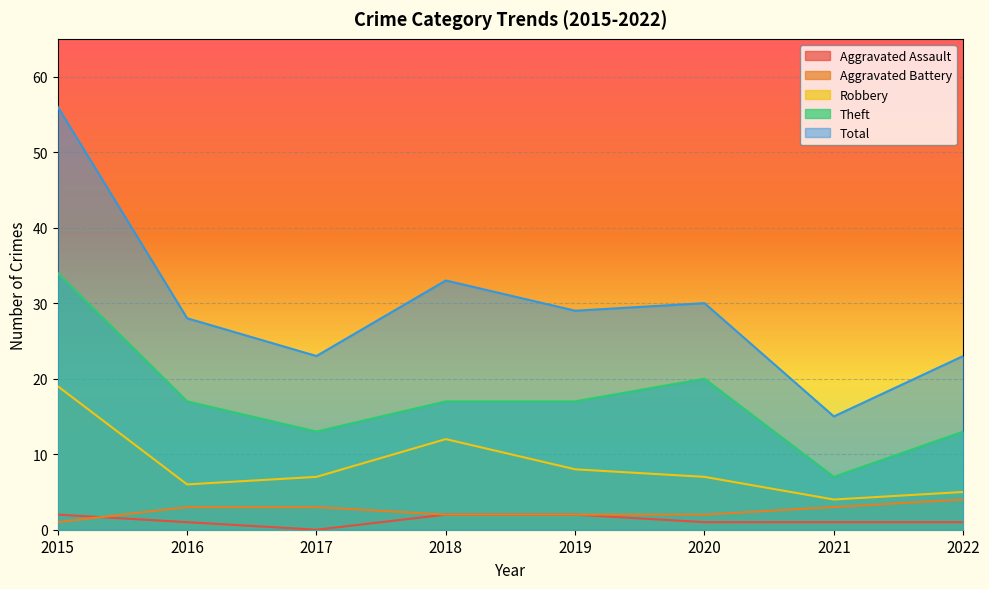

True or false: Aggravated Assault and Total intersect in this chart.

False